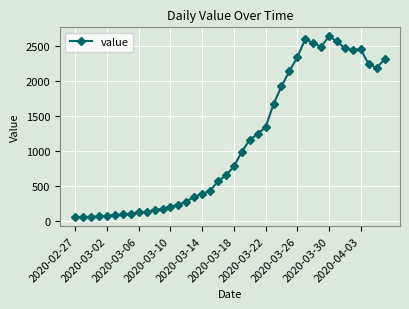

What is the value of the 7th point from the left?

102